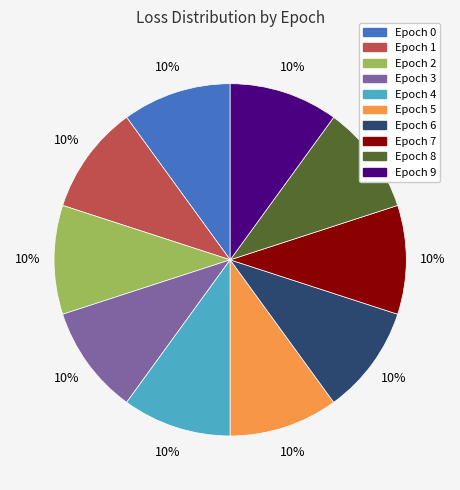

Is there any slice that represents more than half of the pie?

No